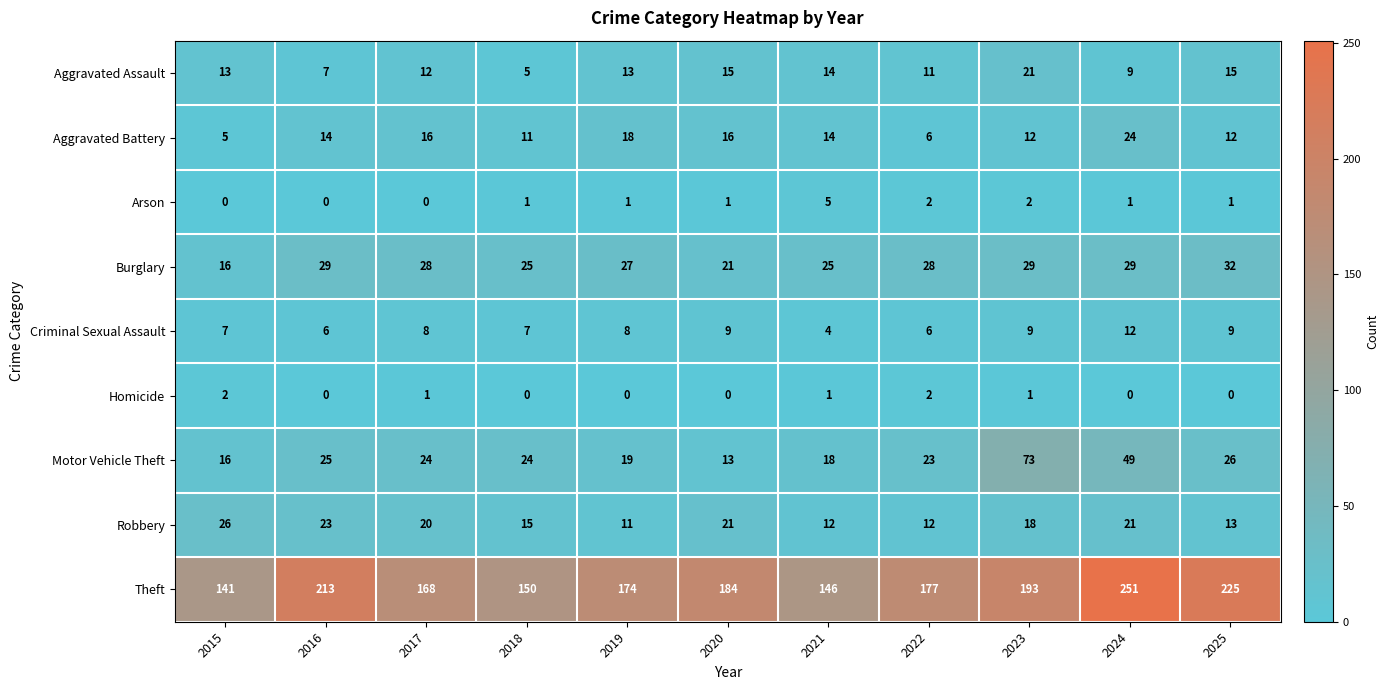

Count the number of data series in this chart.

9